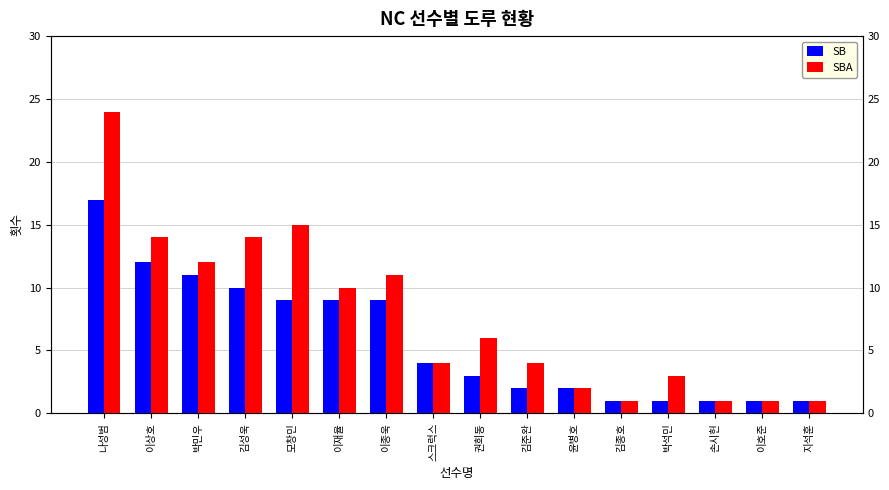

Where does the SBA series first go above 6?

나성범